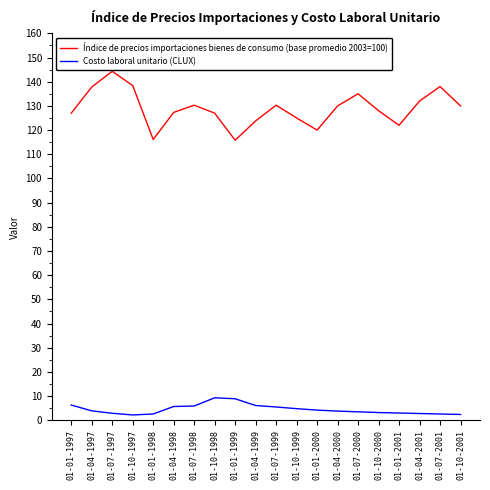

Which series has the largest range (max minus min)?

Índice de precios importaciones bienes de consumo (base promedio 2003=100)